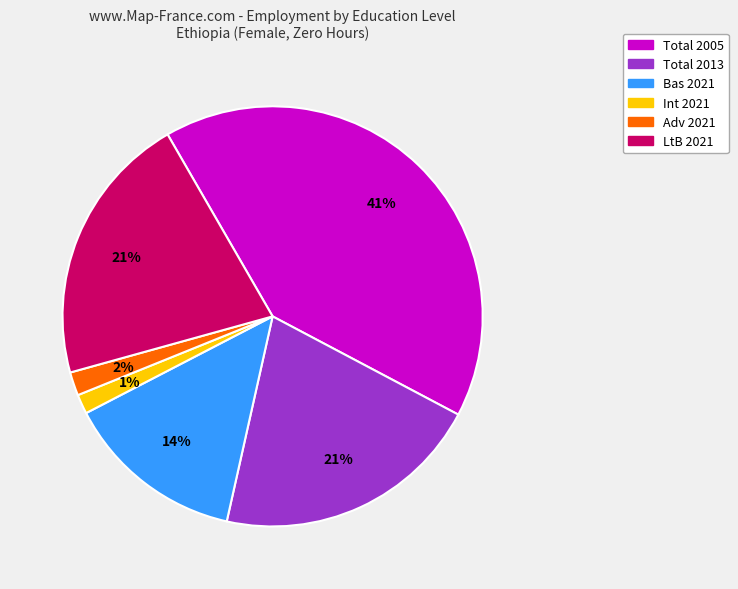

Is there a majority slice in this chart?

No